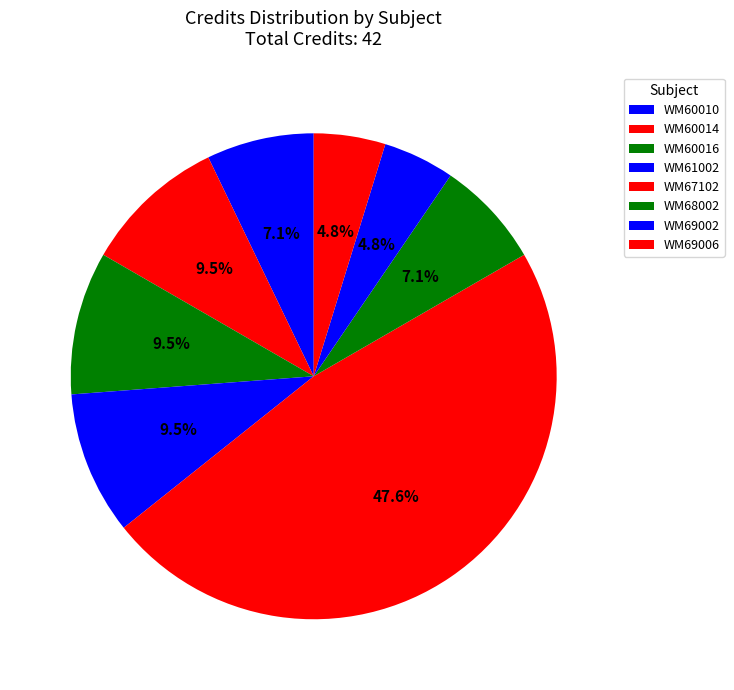

How many segments does this pie chart have?

8